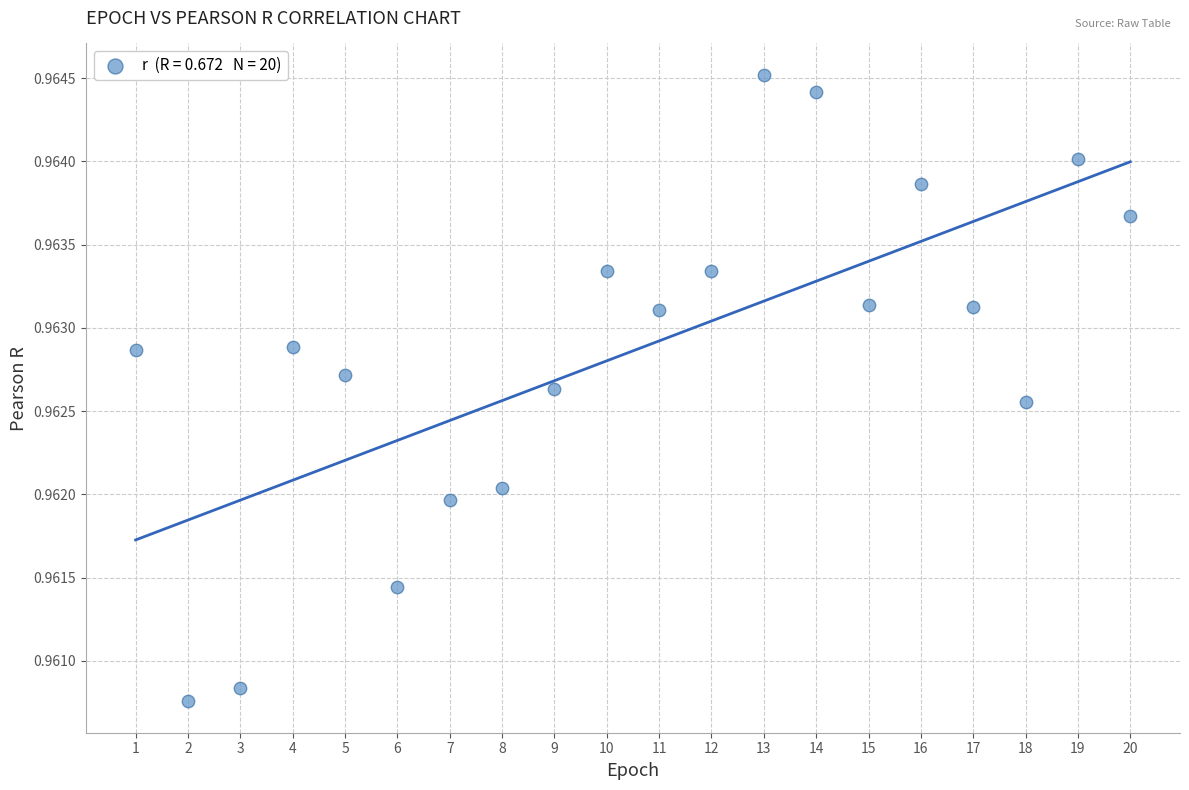

What is the range of X values (max minus min)?

19.0